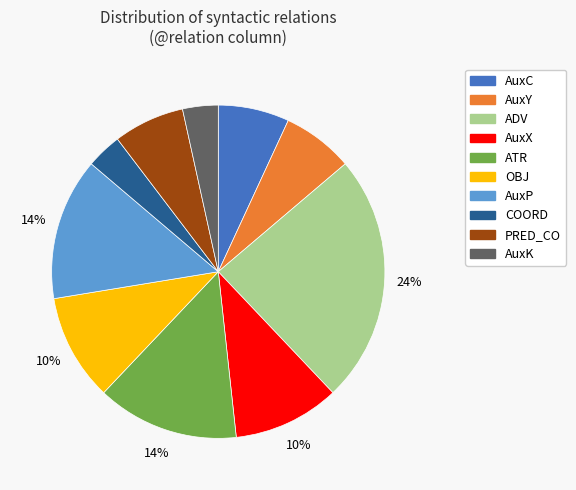

The AuxY slice represents 7% of the pie. True or false?

True